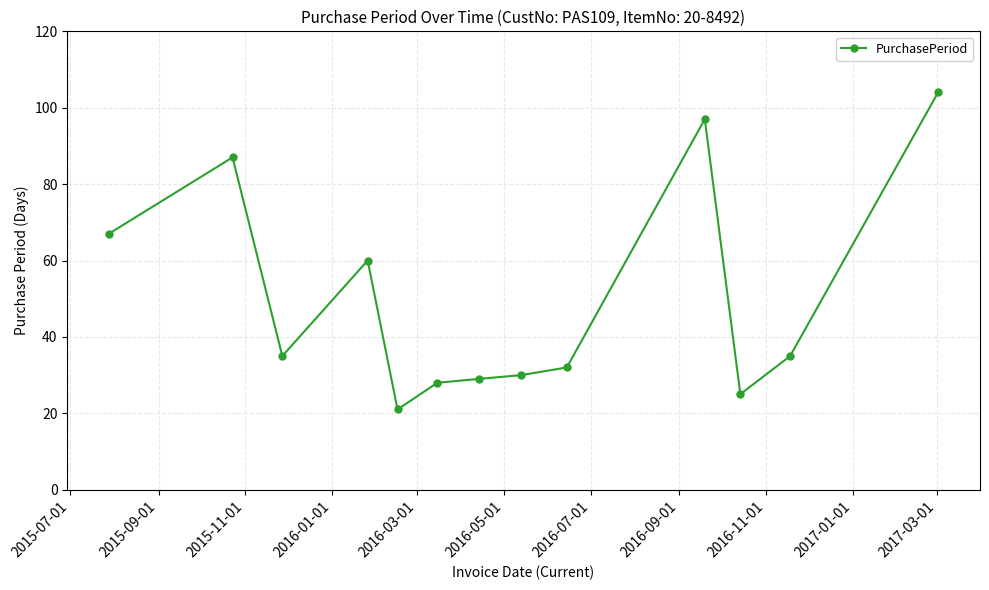

What is the value of the 6th point from the left?

28